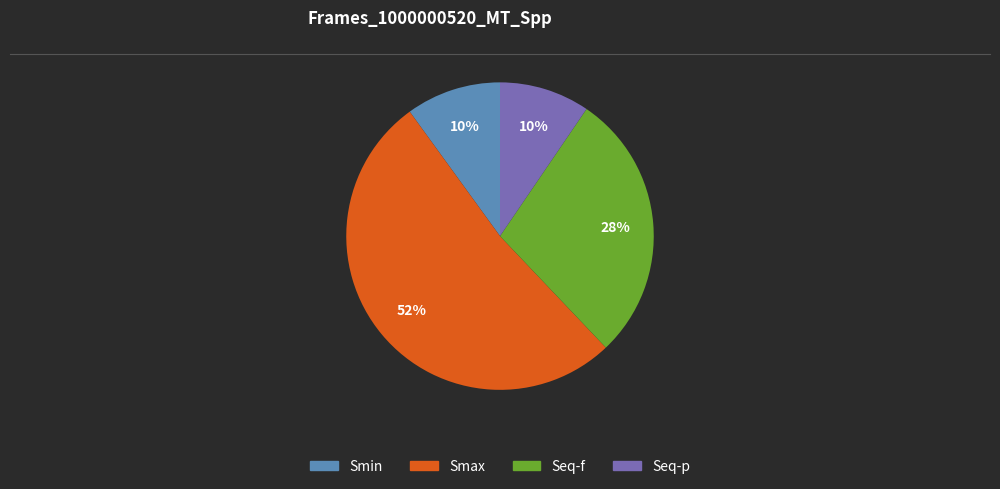

What is the majority slice?

Smax